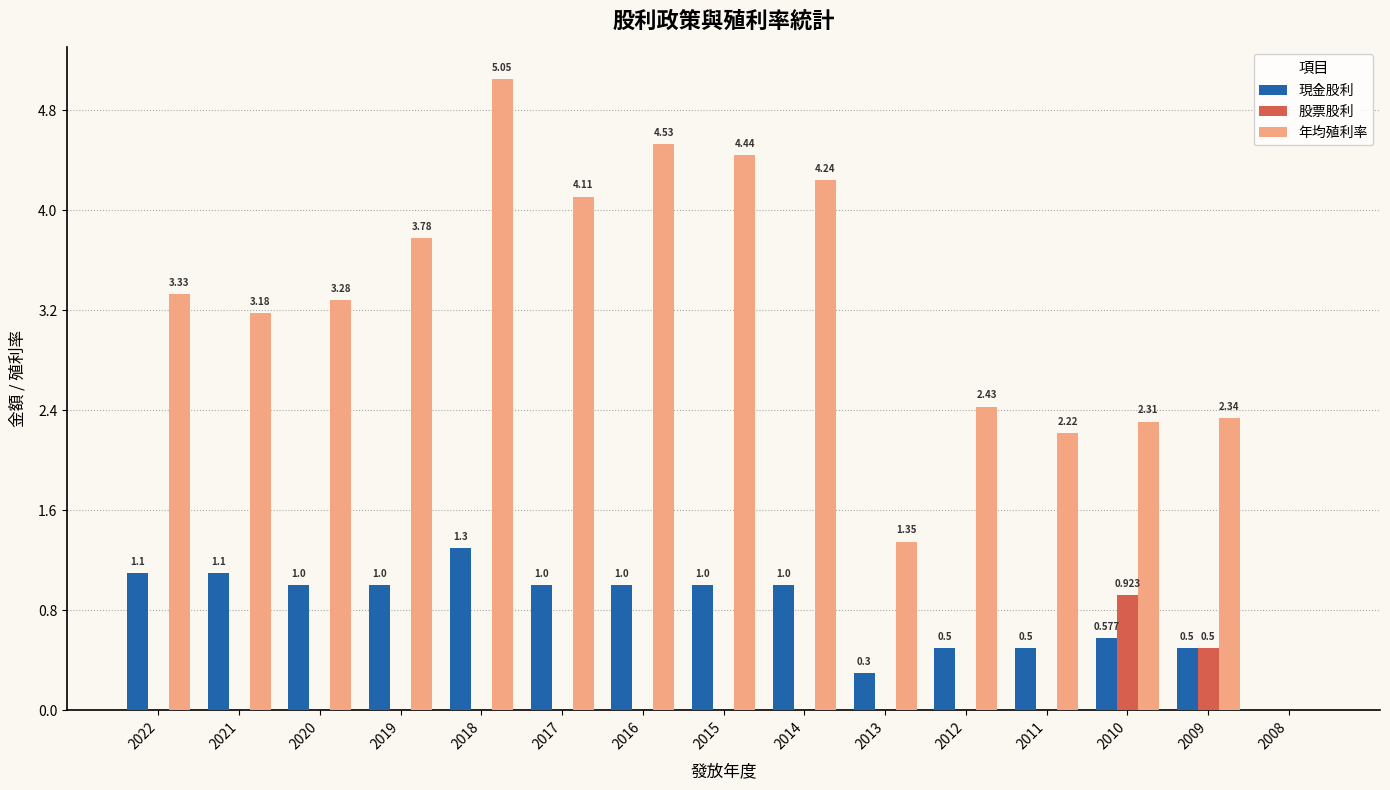

How many groups of bars are there?

15